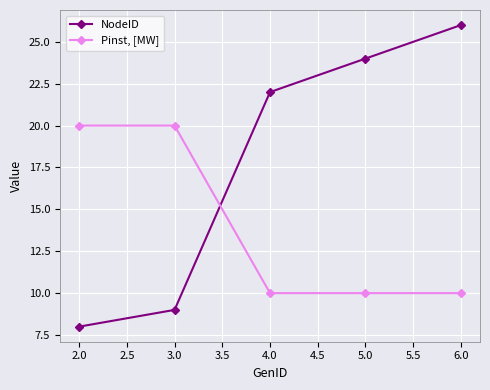

What is the label of the 1st point from the left?

2.0